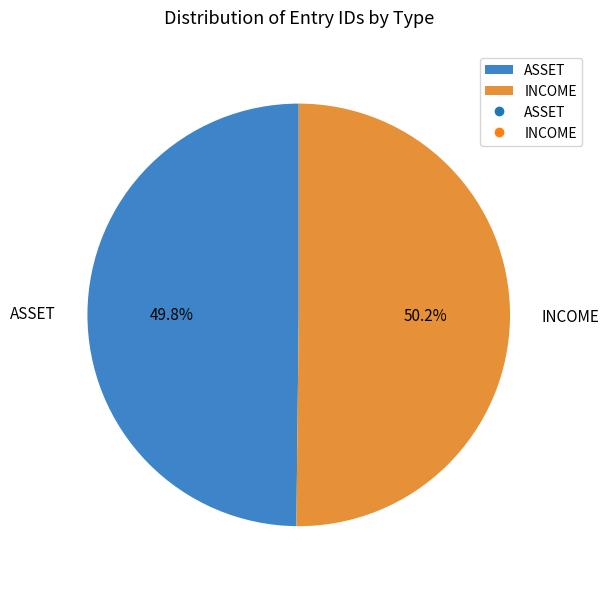

To the nearest percent, what is the combined percentage of ASSET and INCOME?

100%